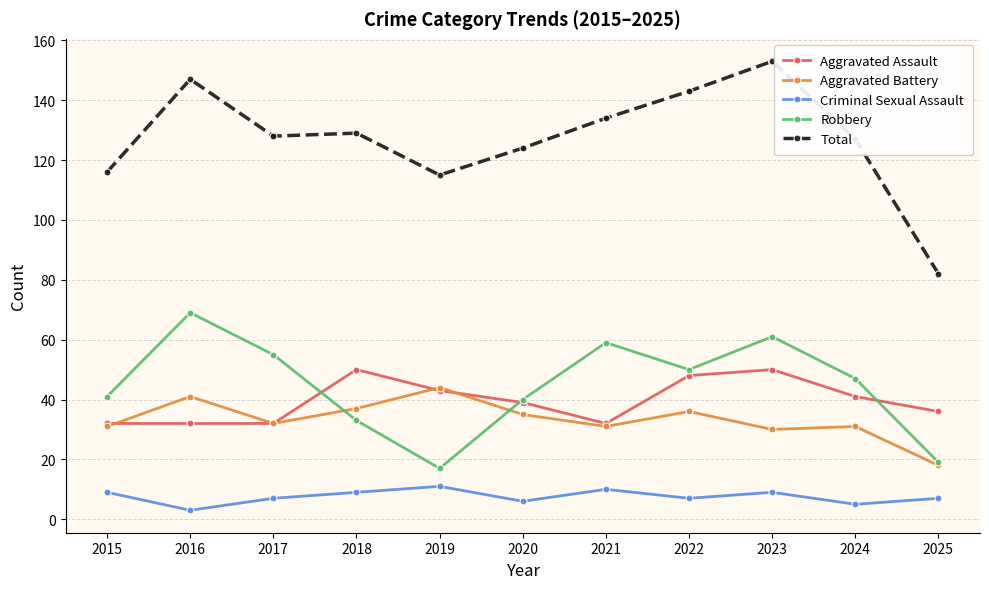

What is the sum of all Robbery values?

491